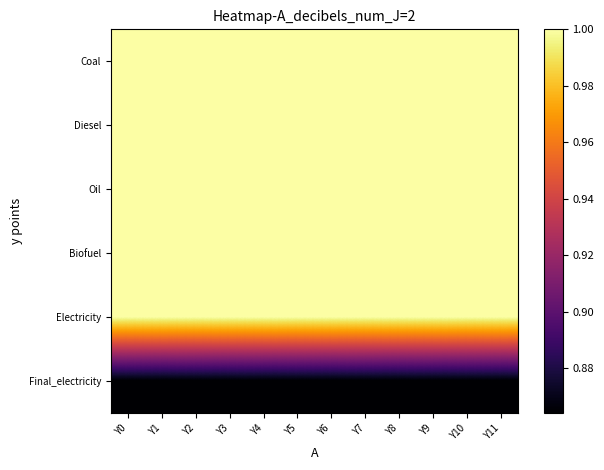

At which category is the sum across all series the highest?

Y0